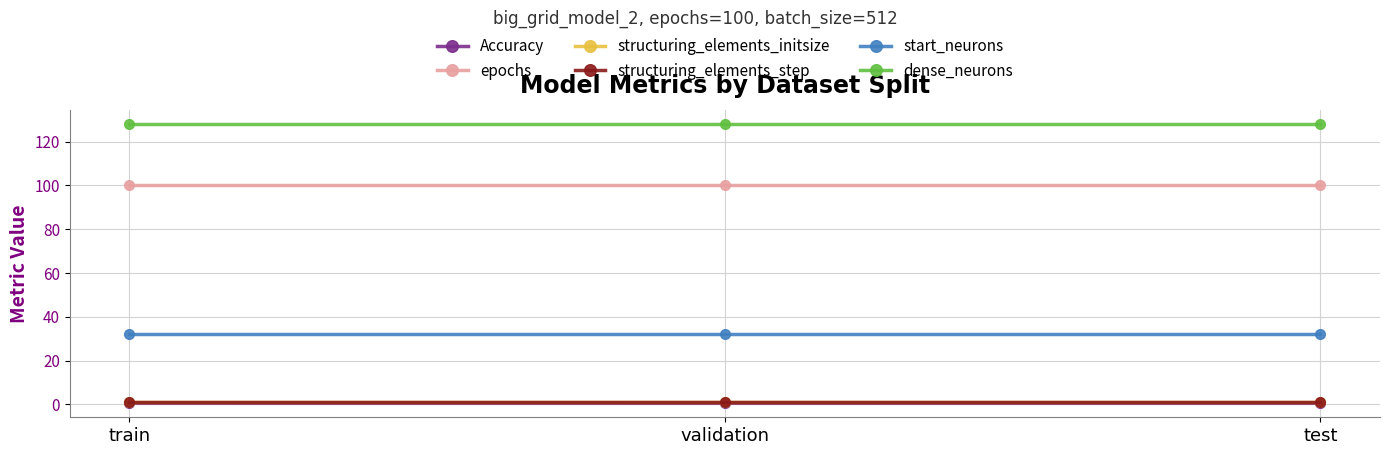

Where is dense_neurons nearest to the value 128?

train